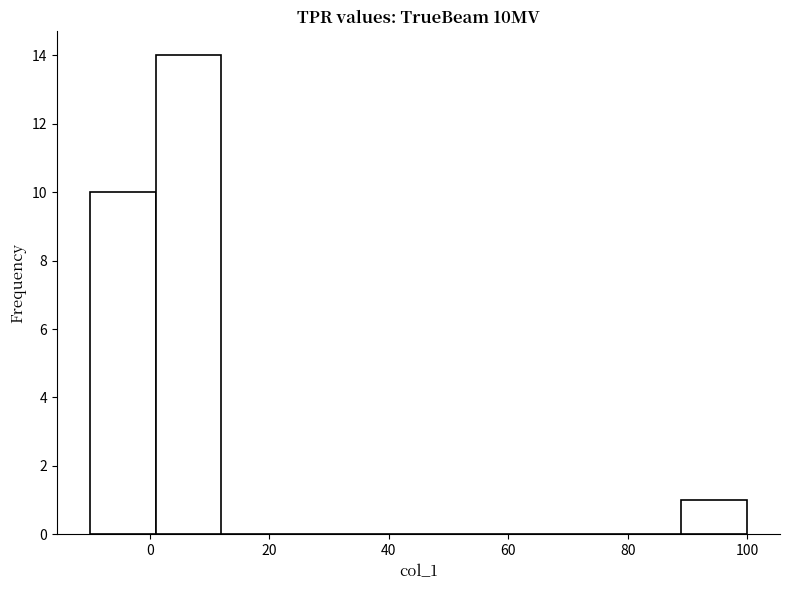

Reading left to right, transcribe this chart: for each bar, give the range it covers on the x-axis and its height. Neither the bar edges nor the heights are printed on the chart, so give them approximately, as read against the axes.

-10 to 1: 10
1 to 12: 14
12 to 23: 0
23 to 34: 0
34 to 45: 0
45 to 56: 0
56 to 67: 0
67 to 78: 0
78 to 89: 0
89 to 100: 1